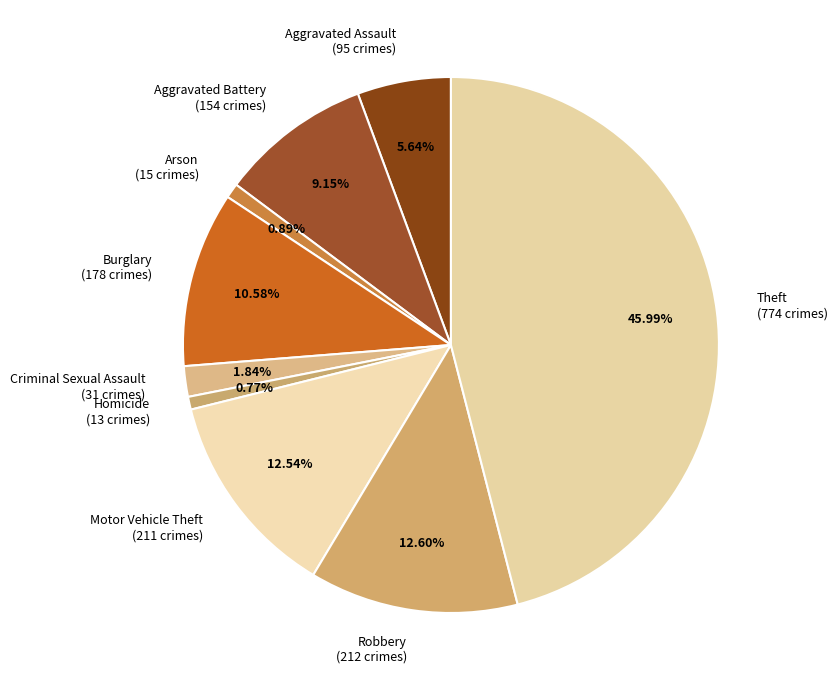

To the nearest percent, what portion does Theft represent?

46%